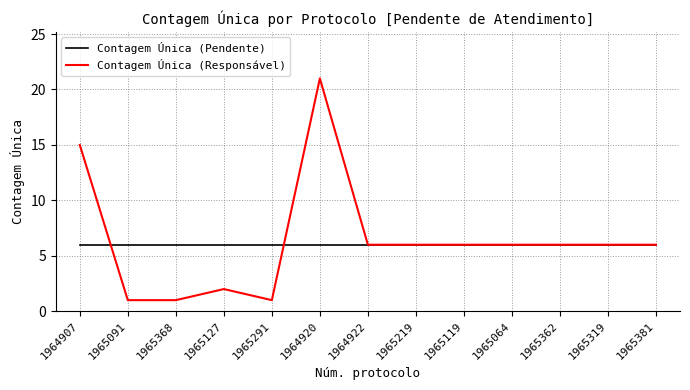

The Contagem Única (Pendente) series shows 6 at 1965064. True or false?

True